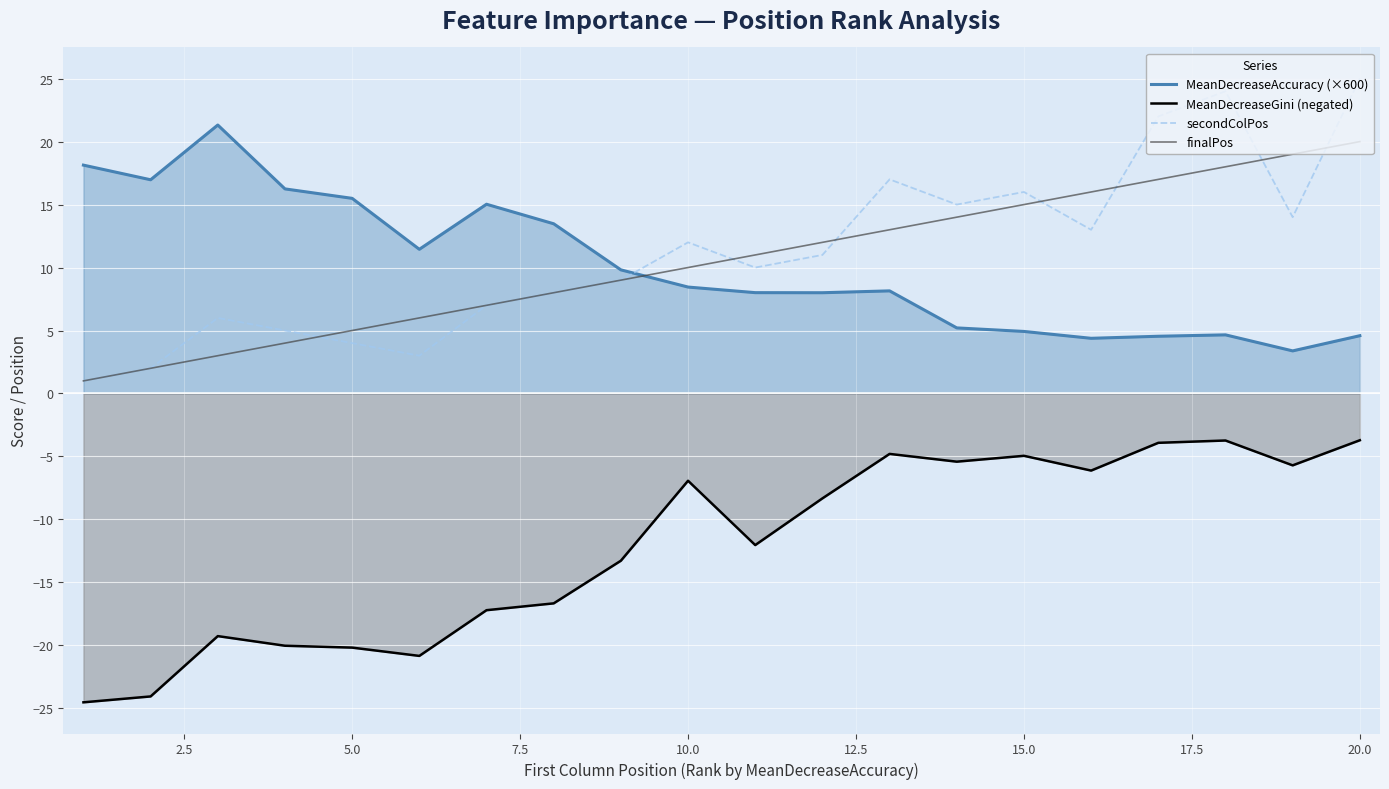

What are all the series names shown in the legend?

MeanDecreaseAccuracy (×600), MeanDecreaseGini (negated), secondColPos, finalPos